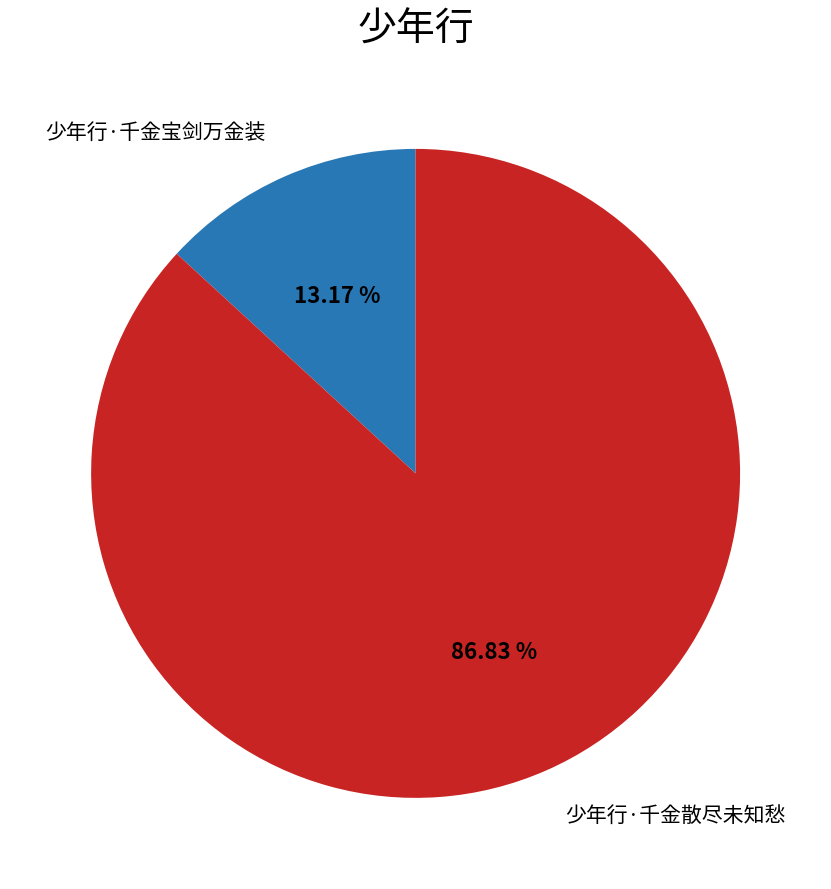

What is the largest slice in the pie chart?

少年行·千金散尽未知愁